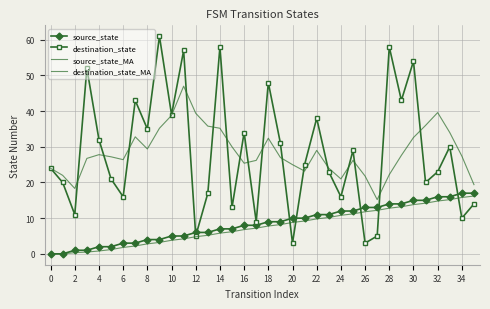

How many data points in source_state are less than 9?

18